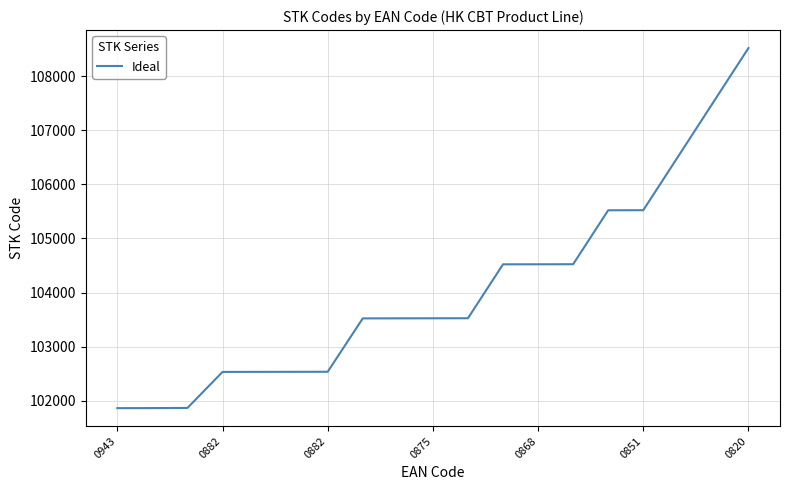

What is the maximum value shown in the chart?

108521